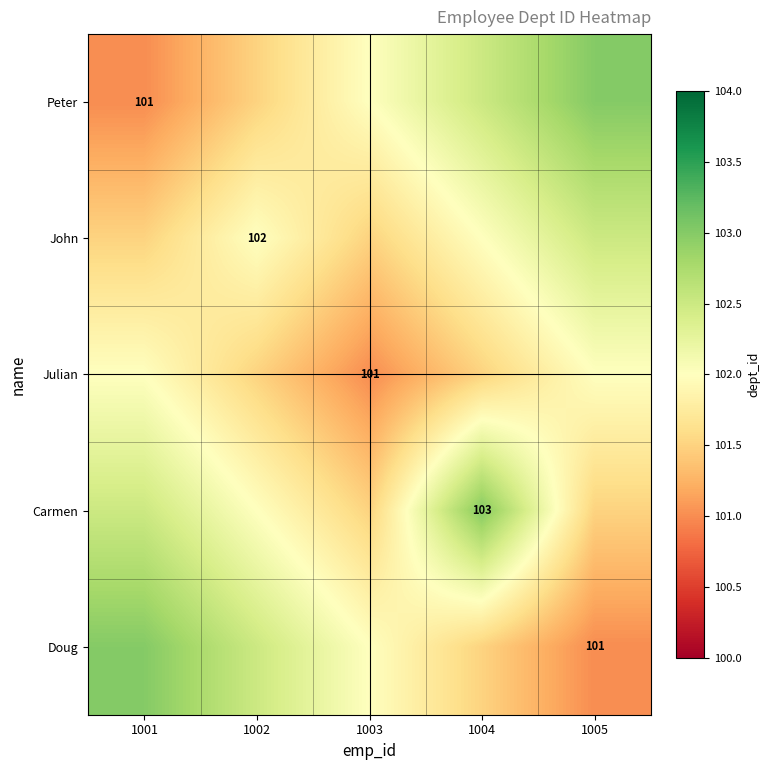

True or false: John has a value of 102.0 at 1002.

True